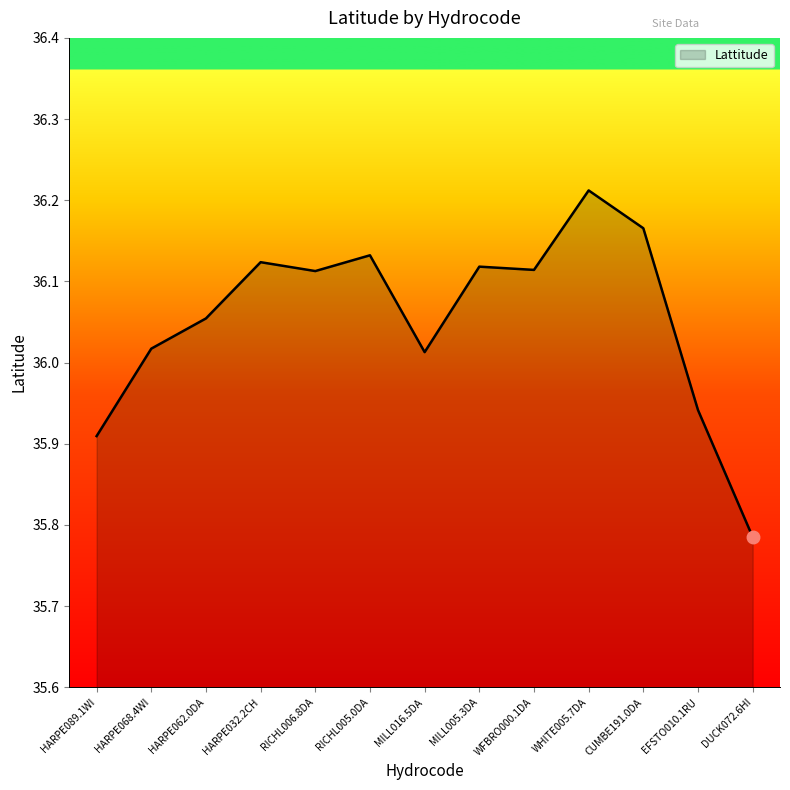

Is it true that the value at MILL005.3DA is 25.2?

False